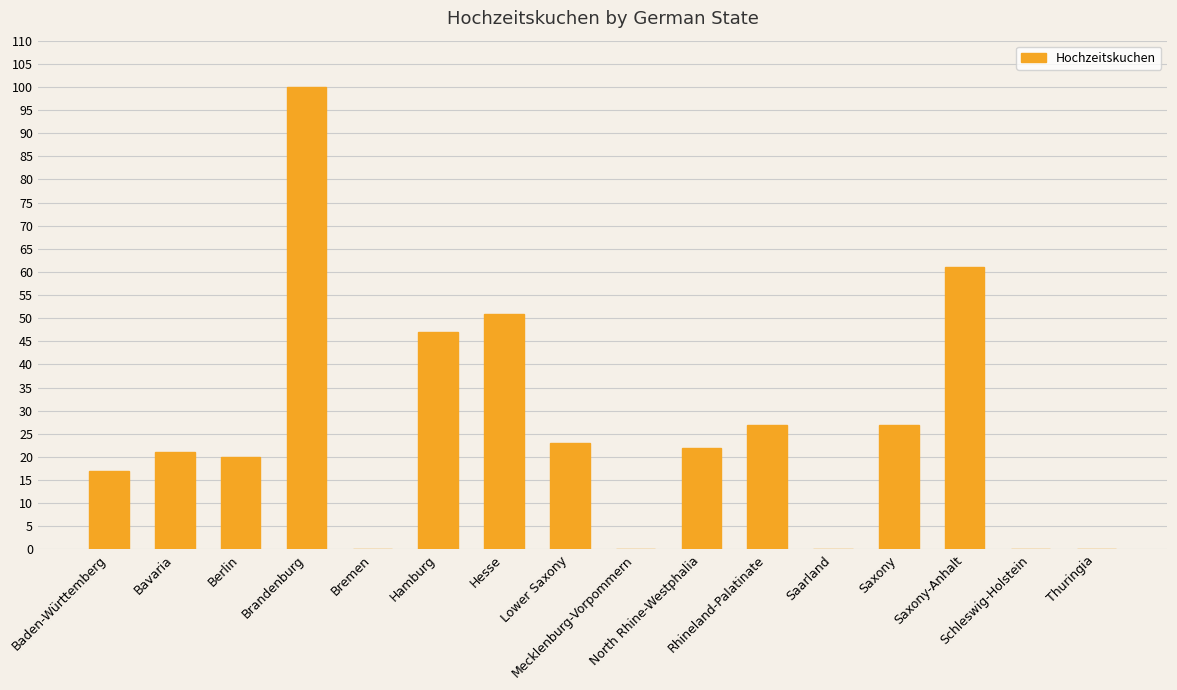

What is the greatest value displayed?

100